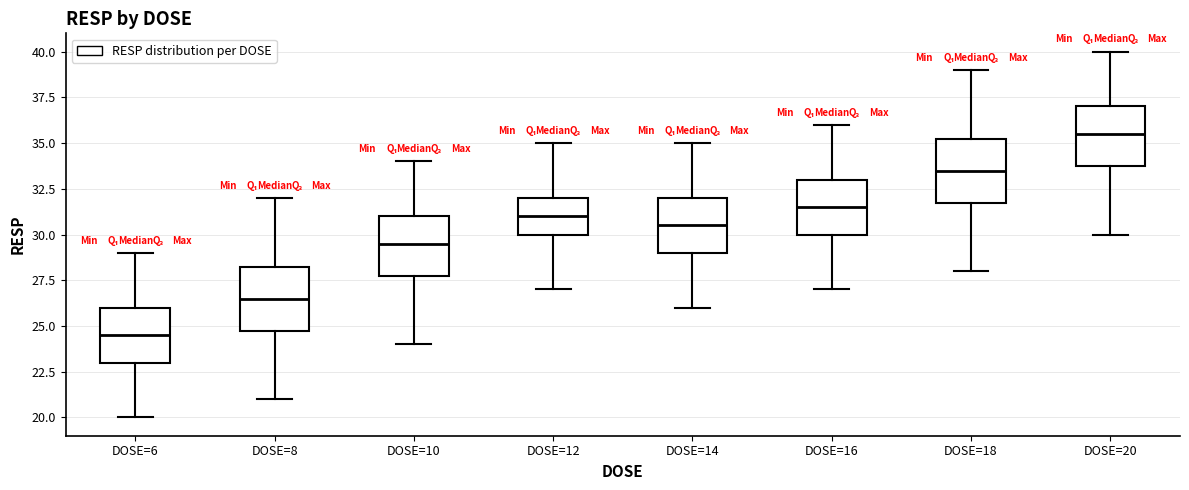

Reading left to right, read every box against the y-axis: the position of its median line, the range the box covers, and the ends of its whiskers. The values are not printed on the chart, so give them approximately, as read against the axis.

DOSE=6: median 24.5, box 23.0 to 26.0, whiskers 20.0 to 29.0
DOSE=8: median 26.5, box 25.0 to 28.5, whiskers 21.0 to 32.0
DOSE=10: median 29.5, box 28.0 to 31.0, whiskers 24.0 to 34.0
DOSE=12: median 31.0, box 30.0 to 32.0, whiskers 27.0 to 35.0
DOSE=14: median 30.5, box 29.0 to 32.0, whiskers 26.0 to 35.0
DOSE=16: median 31.5, box 30.0 to 33.0, whiskers 27.0 to 36.0
DOSE=18: median 33.5, box 32.0 to 35.5, whiskers 28.0 to 39.0
DOSE=20: median 35.5, box 34.0 to 37.0, whiskers 30.0 to 40.0